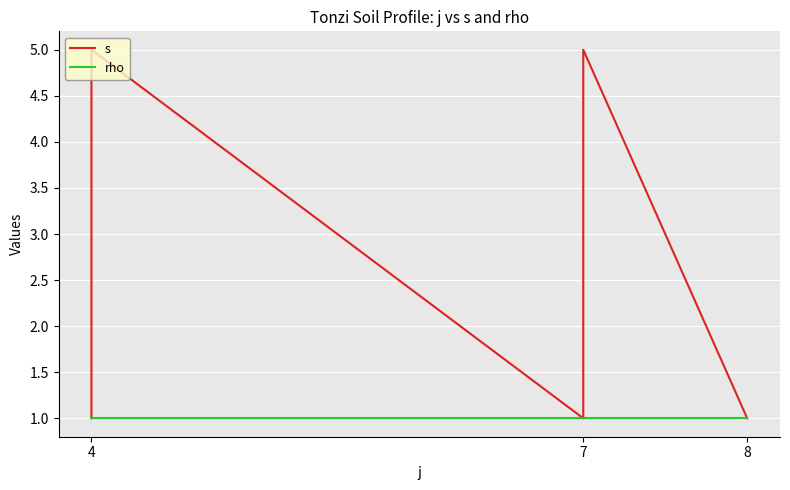

Rank the series by their maximum value, from highest to lowest.

s, rho